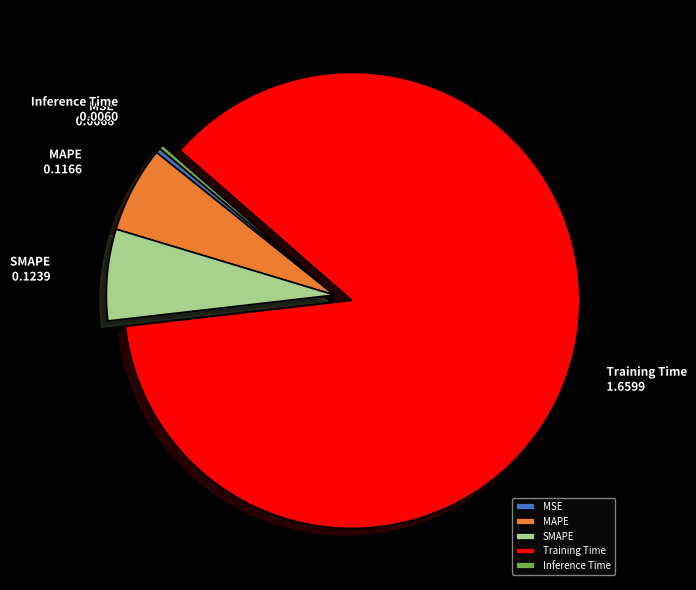

Does any single category account for the majority?

Yes